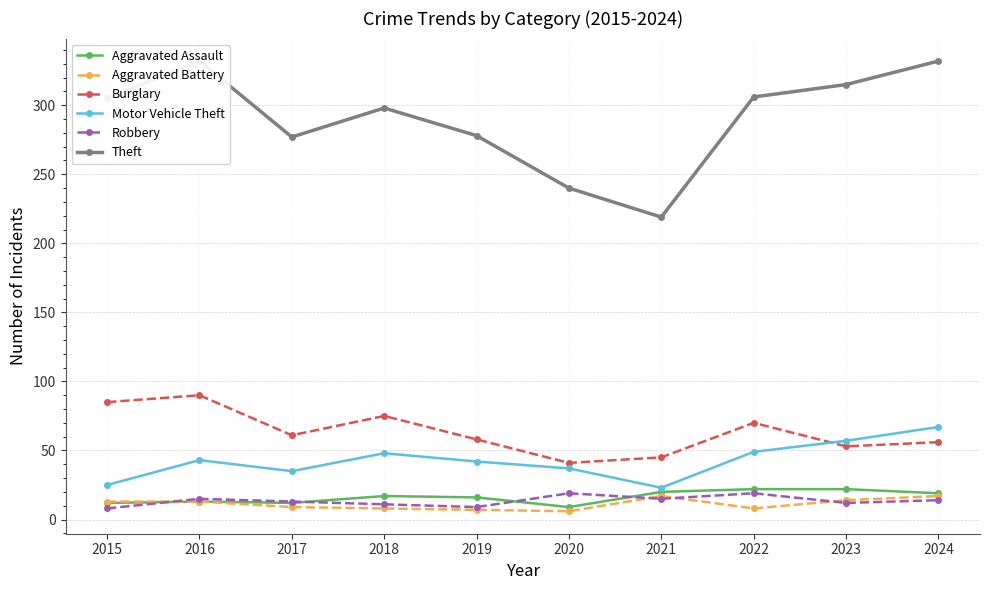

True or false: Aggravated Battery and Burglary intersect in this chart.

False